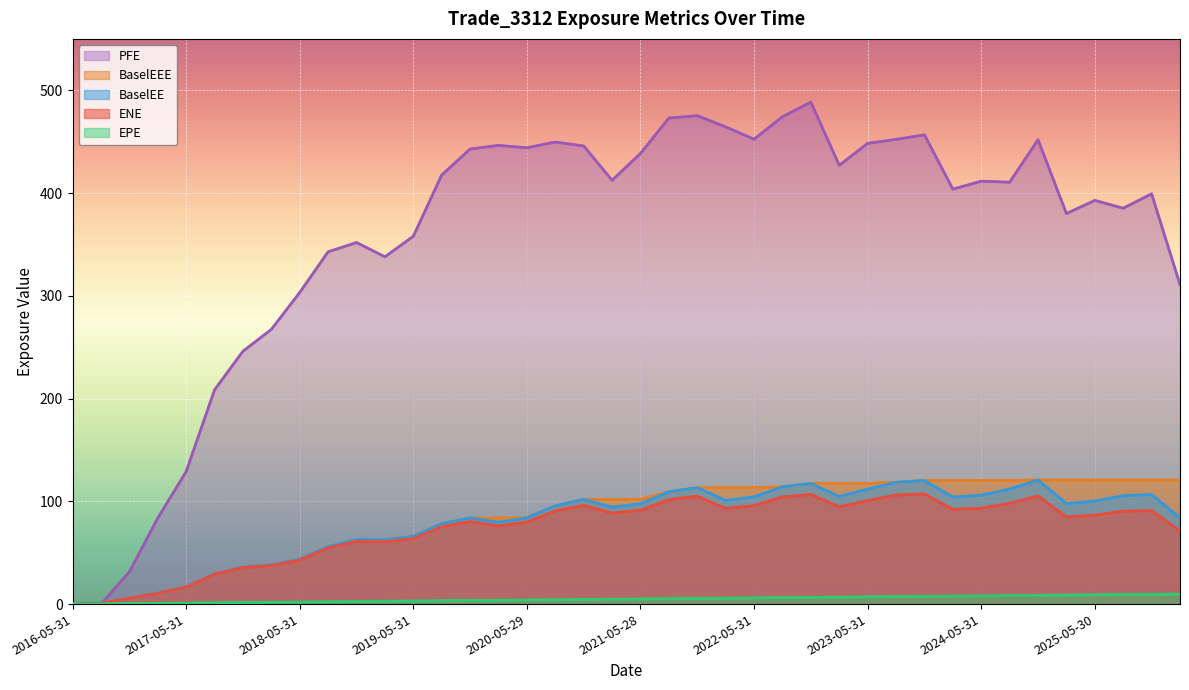

Reading left to right, list all the values displayed in this chart.

ENE: 2016-05-31=0.0	2016-08-31=0.8	2016-11-30=5.7	2017-02-28=10.5	2017-05-31=16.6	2017-08-31=29.0	2017-11-30=35.5	2018-02-28=37.4	2018-05-31=42.9	2018-08-31=54.7	2018-11-30=61.1	2019-02-28=60.7	2019-05-31=63.7	2019-08-30=75.3	2019-11-29=80.3	2020-02-28=76.0	2020-05-29=79.8	2020-08-28=90.6	2020-11-30=96.1	2021-02-26=88.5	2021-05-28=91.3	2021-08-31=101.7	2021-11-30=104.9	2022-02-28=93.0	2022-05-31=95.8	2022-08-31=104.3	2022-11-30=106.7	2023-02-28=94.6	2023-05-31=100.7	2023-08-31=106.1	2023-11-30=107.1	2024-02-29=92.2	2024-05-31=93.4	2024-08-30=98.1	2024-11-29=105.2	2025-02-28=84.7	2025-05-30=86.4	2025-08-29=90.4	2025-11-28=90.8	2026-02-27=71.1
EPE: 2016-05-31=0.0	2016-08-31=0.3	2016-11-30=0.5	2017-02-28=0.7	2017-05-31=1.0	2017-08-31=1.3	2017-11-30=1.5	2018-02-28=1.7	2018-05-31=2.0	2018-08-31=2.3	2018-11-30=2.5	2019-02-28=2.7	2019-05-31=3.0	2019-08-30=3.2	2019-11-29=3.5	2020-02-28=3.7	2020-05-29=4.0	2020-08-28=4.2	2020-11-30=4.5	2021-02-26=4.7	2021-05-28=5.0	2021-08-31=5.3	2021-11-30=5.5	2022-02-28=5.7	2022-05-31=6.0	2022-08-31=6.3	2022-11-30=6.5	2023-02-28=6.7	2023-05-31=7.0	2023-08-31=7.3	2023-11-30=7.5	2024-02-29=7.7	2024-05-31=8.0	2024-08-30=8.2	2024-11-29=8.5	2025-02-28=8.7	2025-05-30=9.0	2025-08-29=9.2	2025-11-28=9.5	2026-02-27=9.7
BaselEE: 2016-05-31=0.0	2016-08-31=0.8	2016-11-30=5.7	2017-02-28=10.6	2017-05-31=16.7	2017-08-31=29.4	2017-11-30=36.0	2018-02-28=38.1	2018-05-31=43.8	2018-08-31=56.0	2018-11-30=62.8	2019-02-28=62.6	2019-05-31=65.9	2019-08-30=78.2	2019-11-29=83.8	2020-02-28=79.6	2020-05-29=83.9	2020-08-28=95.6	2020-11-30=101.9	2021-02-26=94.3	2021-05-28=97.6	2021-08-31=109.3	2021-11-30=113.3	2022-02-28=100.8	2022-05-31=104.3	2022-08-31=114.2	2022-11-30=117.4	2023-02-28=104.6	2023-05-31=111.9	2023-08-31=118.6	2023-11-30=120.2	2024-02-29=104.1	2024-05-31=106.0	2024-08-30=112.0	2024-11-29=120.7	2025-02-28=97.7	2025-05-30=100.3	2025-08-29=105.5	2025-11-28=106.6	2026-02-27=83.9
PFE: 2016-05-31=0.0	2016-08-31=0.0	2016-11-30=31.4	2017-02-28=83.7	2017-05-31=128.9	2017-08-31=208.5	2017-11-30=246.0	2018-02-28=267.3	2018-05-31=303.2	2018-08-31=342.8	2018-11-30=351.8	2019-02-28=338.0	2019-05-31=358.0	2019-08-30=417.5	2019-11-29=442.8	2020-02-28=446.4	2020-05-29=444.0	2020-08-28=449.6	2020-11-30=445.8	2021-02-26=412.4	2021-05-28=438.6	2021-08-31=473.0	2021-11-30=475.3	2022-02-28=464.4	2022-05-31=452.4	2022-08-31=474.3	2022-11-30=488.4	2023-02-28=427.0	2023-05-31=448.3	2023-08-31=452.2	2023-11-30=456.6	2024-02-29=403.8	2024-05-31=411.5	2024-08-30=410.5	2024-11-29=451.9	2025-02-28=380.1	2025-05-30=392.8	2025-08-29=385.2	2025-11-28=399.2	2026-02-27=310.9
BaselEEE: 2016-05-31=0.0	2016-08-31=0.8	2016-11-30=5.7	2017-02-28=10.6	2017-05-31=16.7	2017-08-31=29.4	2017-11-30=36.0	2018-02-28=38.1	2018-05-31=43.8	2018-08-31=56.0	2018-11-30=62.8	2019-02-28=62.8	2019-05-31=65.9	2019-08-30=78.2	2019-11-29=83.8	2020-02-28=83.8	2020-05-29=83.9	2020-08-28=95.6	2020-11-30=101.9	2021-02-26=101.9	2021-05-28=101.9	2021-08-31=109.3	2021-11-30=113.3	2022-02-28=113.3	2022-05-31=113.3	2022-08-31=114.2	2022-11-30=117.4	2023-02-28=117.4	2023-05-31=117.4	2023-08-31=118.6	2023-11-30=120.2	2024-02-29=120.2	2024-05-31=120.2	2024-08-30=120.2	2024-11-29=120.7	2025-02-28=120.7	2025-05-30=120.7	2025-08-29=120.7	2025-11-28=120.7	2026-02-27=120.7